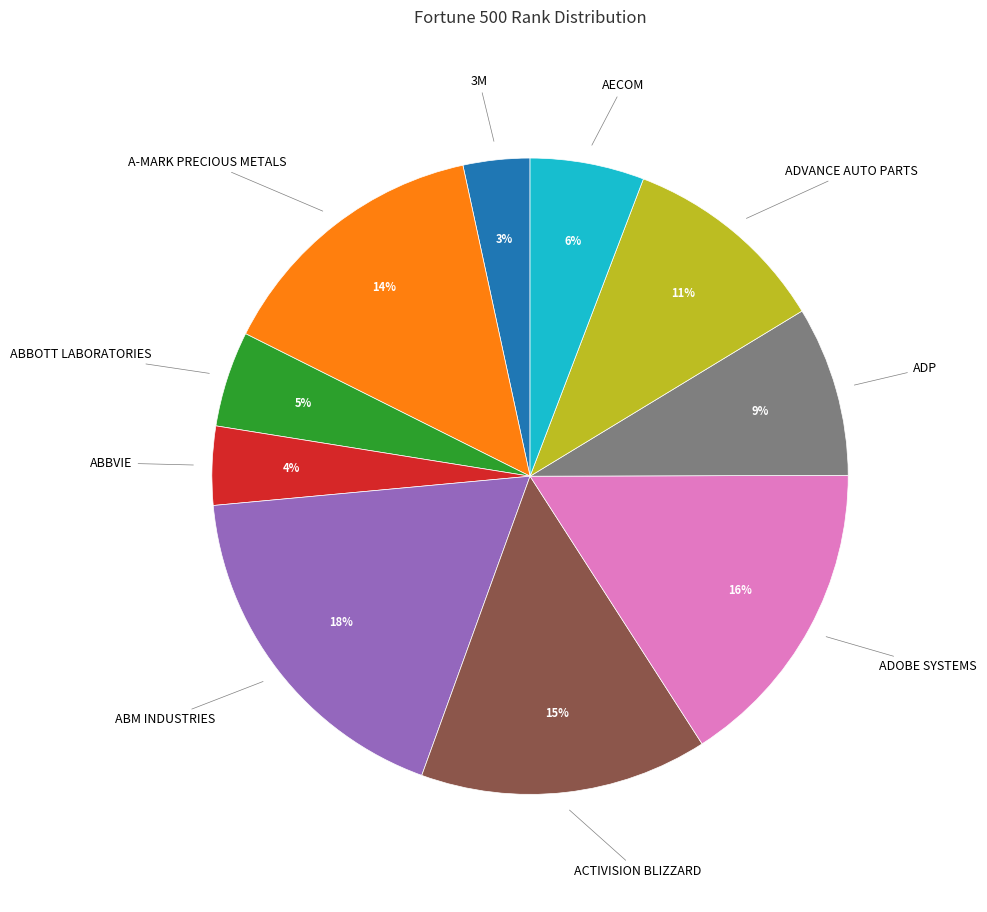

Does any single category account for the majority?

No